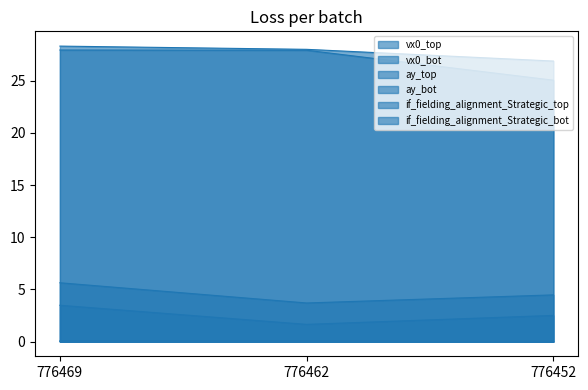

Where is if_fielding_alignment_Strategic_top nearest to the value 0?

776469